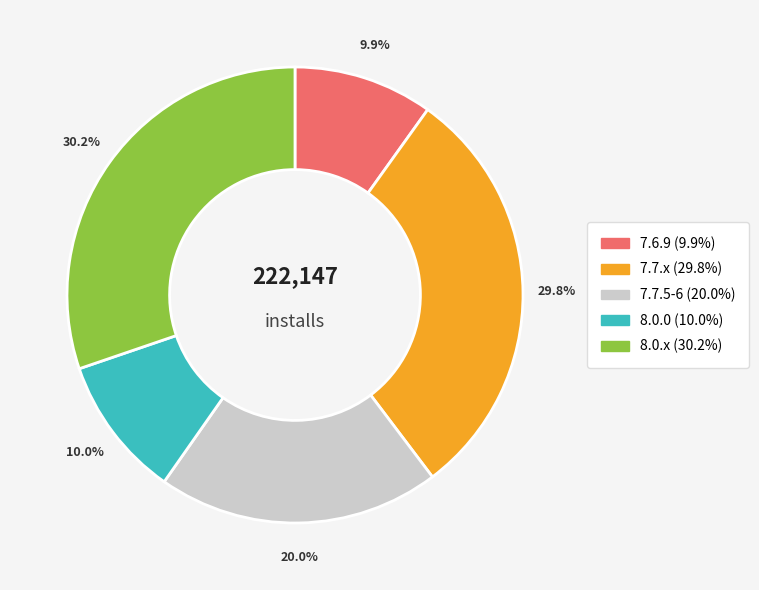

Does any single category account for the majority?

No